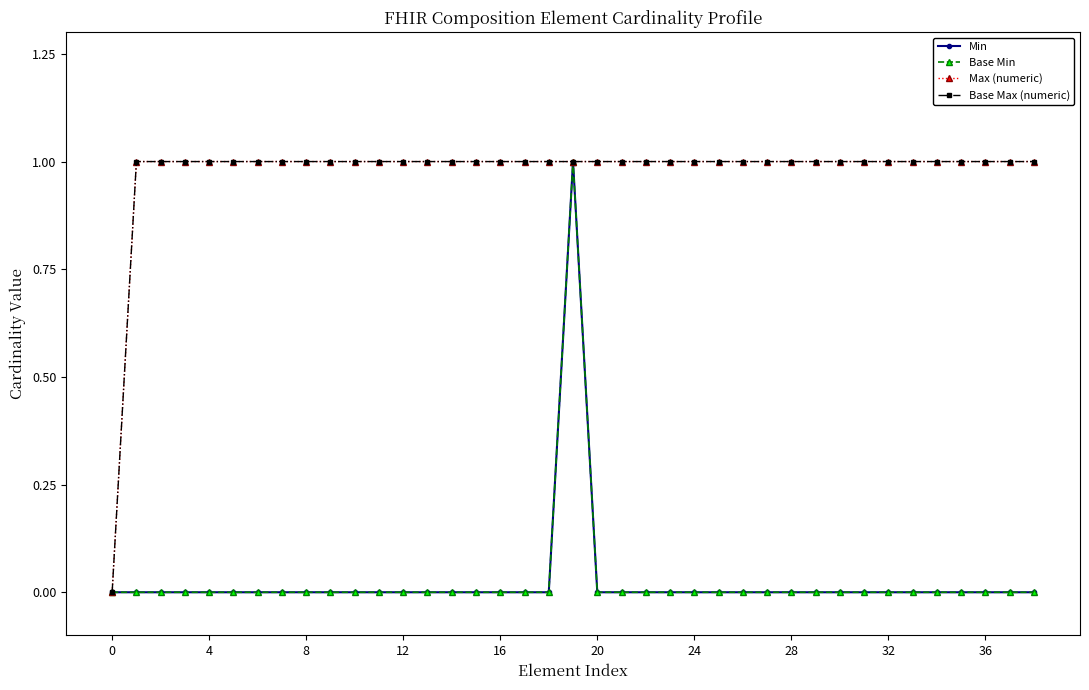

Reading right to left, transcribe all the data shown in this chart.

Min: 0	0	0	0	0	0	0	0	0	0	0	0	0	0	0	0	0	0	0	1	0	0	0	0	0	0	0	0	0	0	0	0	0	0	0	0	0	0	0
Base Min: 0	0	0	0	0	0	0	0	0	0	0	0	0	0	0	0	0	0	0	1	0	0	0	0	0	0	0	0	0	0	0	0	0	0	0	0	0	0	0
Max (numeric): 1	1	1	1	1	1	1	1	1	1	1	1	1	1	1	1	1	1	1	1	1	1	1	1	1	1	1	1	1	1	1	1	1	1	1	1	1	1	0
Base Max (numeric): 1	1	1	1	1	1	1	1	1	1	1	1	1	1	1	1	1	1	1	1	1	1	1	1	1	1	1	1	1	1	1	1	1	1	1	1	1	1	0